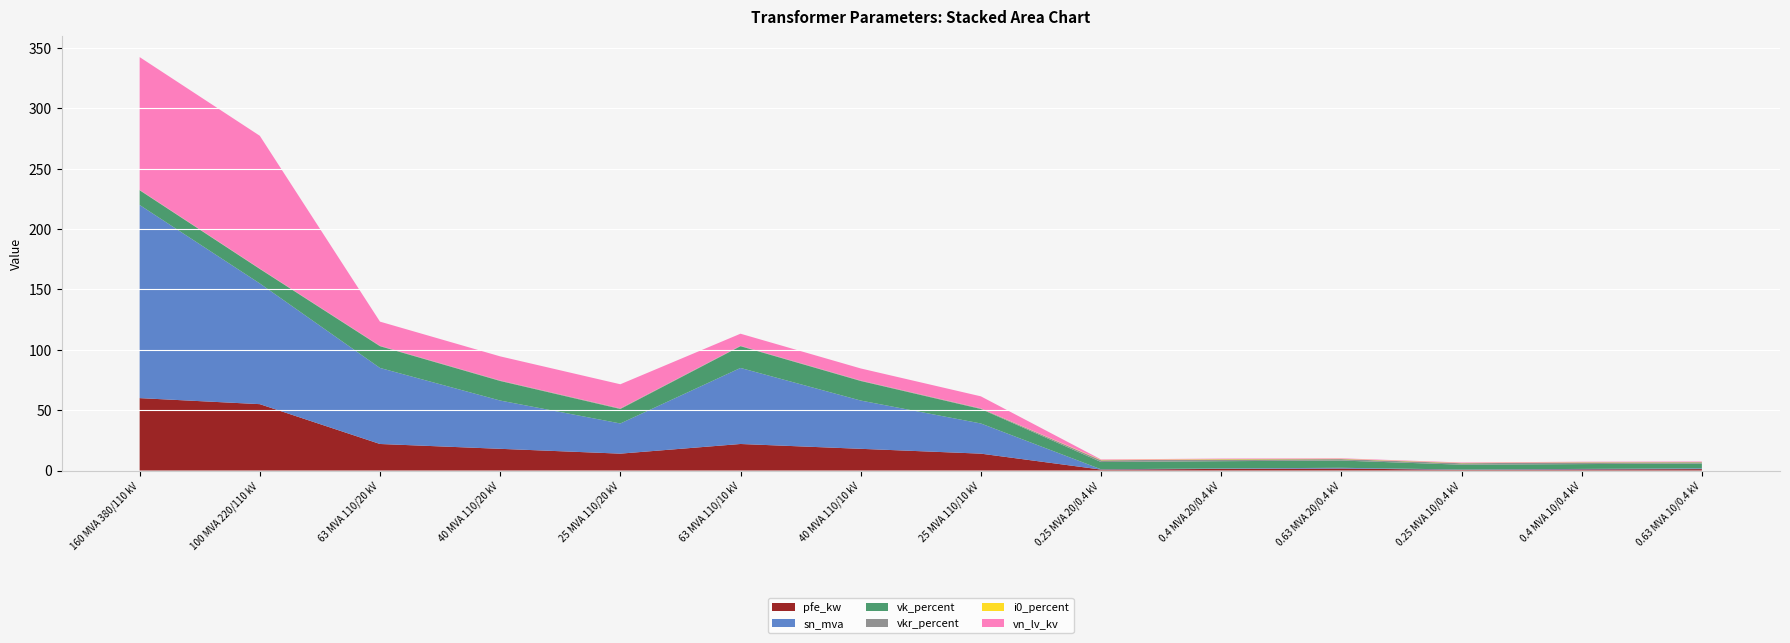

Reading left to right, transcribe all the data shown in this chart.

pfe_kw: 160 MVA 380/110 kV=60.0	100 MVA 220/110 kV=55.0	63 MVA 110/20 kV=22.0	40 MVA 110/20 kV=18.0	25 MVA 110/20 kV=14.0	63 MVA 110/10 kV=22.0	40 MVA 110/10 kV=18.0	25 MVA 110/10 kV=14.0	0.25 MVA 20/0.4 kV=0.8	0.4 MVA 20/0.4 kV=1.4	0.63 MVA 20/0.4 kV=1.6	0.25 MVA 10/0.4 kV=0.6	0.4 MVA 10/0.4 kV=0.9	0.63 MVA 10/0.4 kV=1.2
sn_mva: 160 MVA 380/110 kV=160.0	100 MVA 220/110 kV=100.0	63 MVA 110/20 kV=63.0	40 MVA 110/20 kV=40.0	25 MVA 110/20 kV=25.0	63 MVA 110/10 kV=63.0	40 MVA 110/10 kV=40.0	25 MVA 110/10 kV=25.0	0.25 MVA 20/0.4 kV=0.2	0.4 MVA 20/0.4 kV=0.4	0.63 MVA 20/0.4 kV=0.6	0.25 MVA 10/0.4 kV=0.2	0.4 MVA 10/0.4 kV=0.4	0.63 MVA 10/0.4 kV=0.6
vk_percent: 160 MVA 380/110 kV=12.2	100 MVA 220/110 kV=12.0	63 MVA 110/20 kV=18.0	40 MVA 110/20 kV=16.2	25 MVA 110/20 kV=12.0	63 MVA 110/10 kV=18.0	40 MVA 110/10 kV=16.2	25 MVA 110/10 kV=12.0	0.25 MVA 20/0.4 kV=6.0	0.4 MVA 20/0.4 kV=6.0	0.63 MVA 20/0.4 kV=6.0	0.25 MVA 10/0.4 kV=4.0	0.4 MVA 10/0.4 kV=4.0	0.63 MVA 10/0.4 kV=4.0
vkr_percent: 160 MVA 380/110 kV=0.2	100 MVA 220/110 kV=0.3	63 MVA 110/20 kV=0.3	40 MVA 110/20 kV=0.3	25 MVA 110/20 kV=0.4	63 MVA 110/10 kV=0.3	40 MVA 110/10 kV=0.3	25 MVA 110/10 kV=0.4	0.25 MVA 20/0.4 kV=1.4	0.4 MVA 20/0.4 kV=1.4	0.63 MVA 20/0.4 kV=1.2	0.25 MVA 10/0.4 kV=1.2	0.4 MVA 10/0.4 kV=1.3	0.63 MVA 10/0.4 kV=1.1
i0_percent: 160 MVA 380/110 kV=0.1	100 MVA 220/110 kV=0.1	63 MVA 110/20 kV=0.0	40 MVA 110/20 kV=0.1	25 MVA 110/20 kV=0.1	63 MVA 110/10 kV=0.0	40 MVA 110/10 kV=0.1	25 MVA 110/10 kV=0.1	0.25 MVA 20/0.4 kV=0.3	0.4 MVA 20/0.4 kV=0.3	0.63 MVA 20/0.4 kV=0.3	0.25 MVA 10/0.4 kV=0.2	0.4 MVA 10/0.4 kV=0.2	0.63 MVA 10/0.4 kV=0.2
vn_lv_kv: 160 MVA 380/110 kV=110.0	100 MVA 220/110 kV=110.0	63 MVA 110/20 kV=20.0	40 MVA 110/20 kV=20.0	25 MVA 110/20 kV=20.0	63 MVA 110/10 kV=10.0	40 MVA 110/10 kV=10.0	25 MVA 110/10 kV=10.0	0.25 MVA 20/0.4 kV=0.4	0.4 MVA 20/0.4 kV=0.4	0.63 MVA 20/0.4 kV=0.4	0.25 MVA 10/0.4 kV=0.4	0.4 MVA 10/0.4 kV=0.4	0.63 MVA 10/0.4 kV=0.4